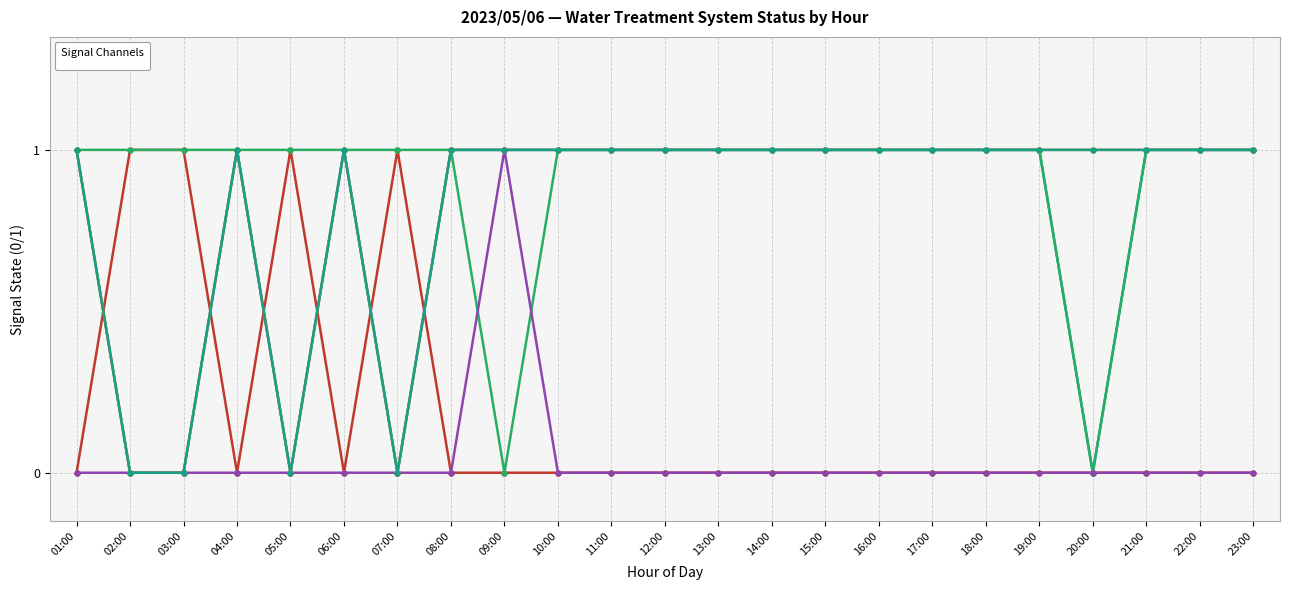

What is the difference between the maximum and minimum values in the _LS2_HH_TREATED_WATER_TANK series?

1